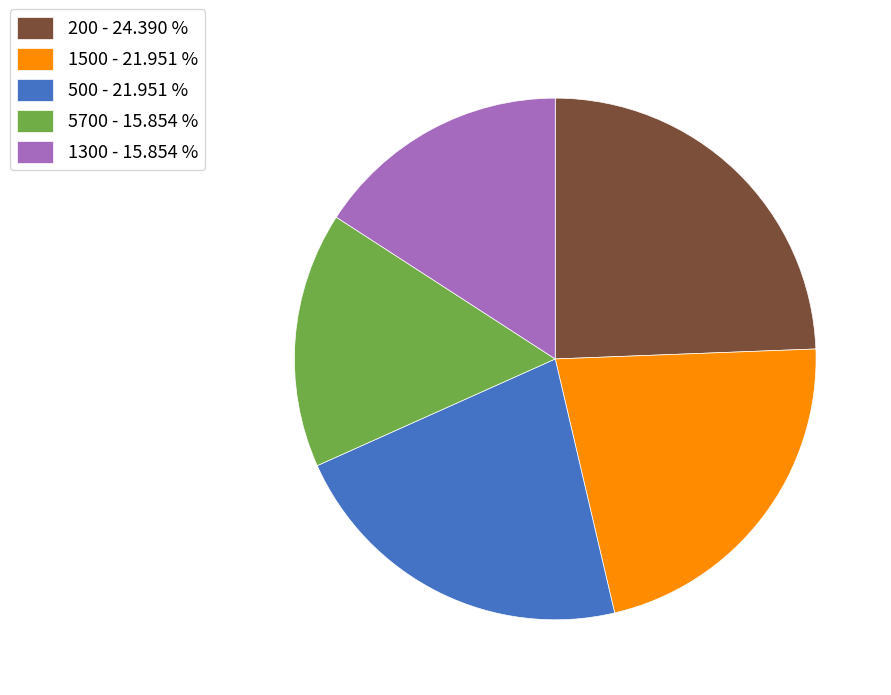

Between 1500 and 200, which is larger?

200